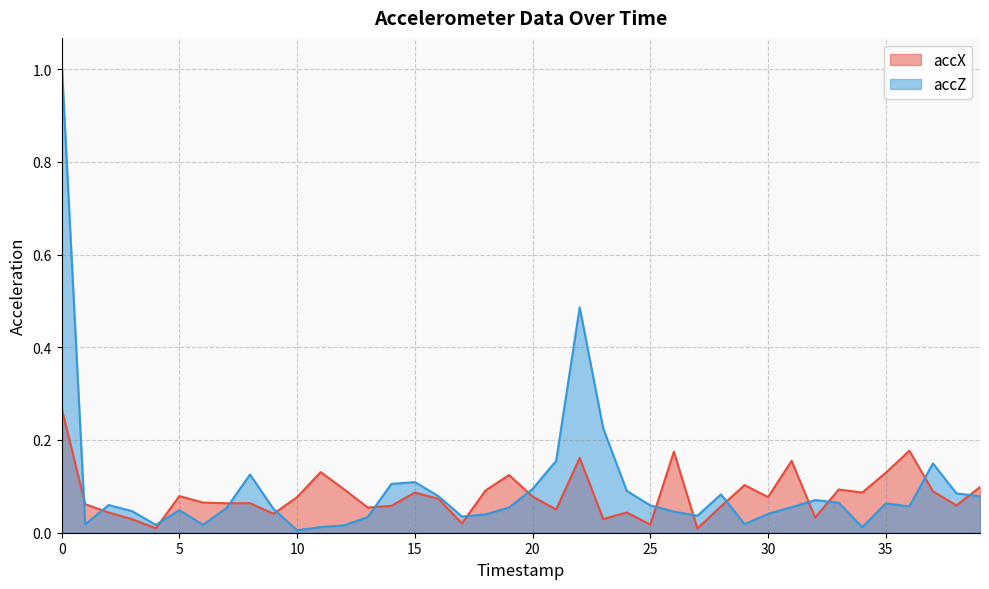

What is the total value across all series at 2?

0.1